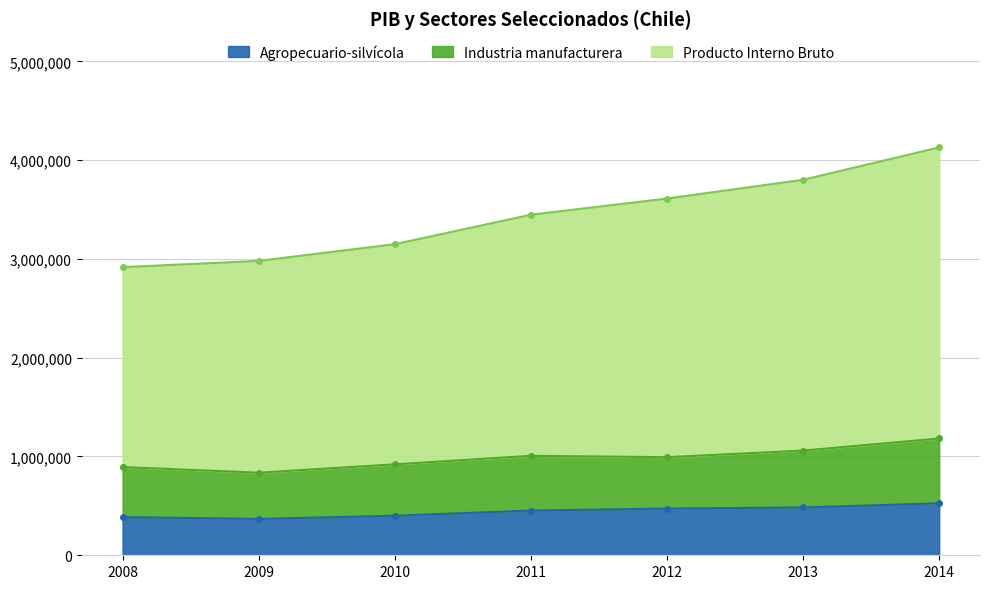

Which series changed the most between 2010 and 2012?

Producto Interno Bruto